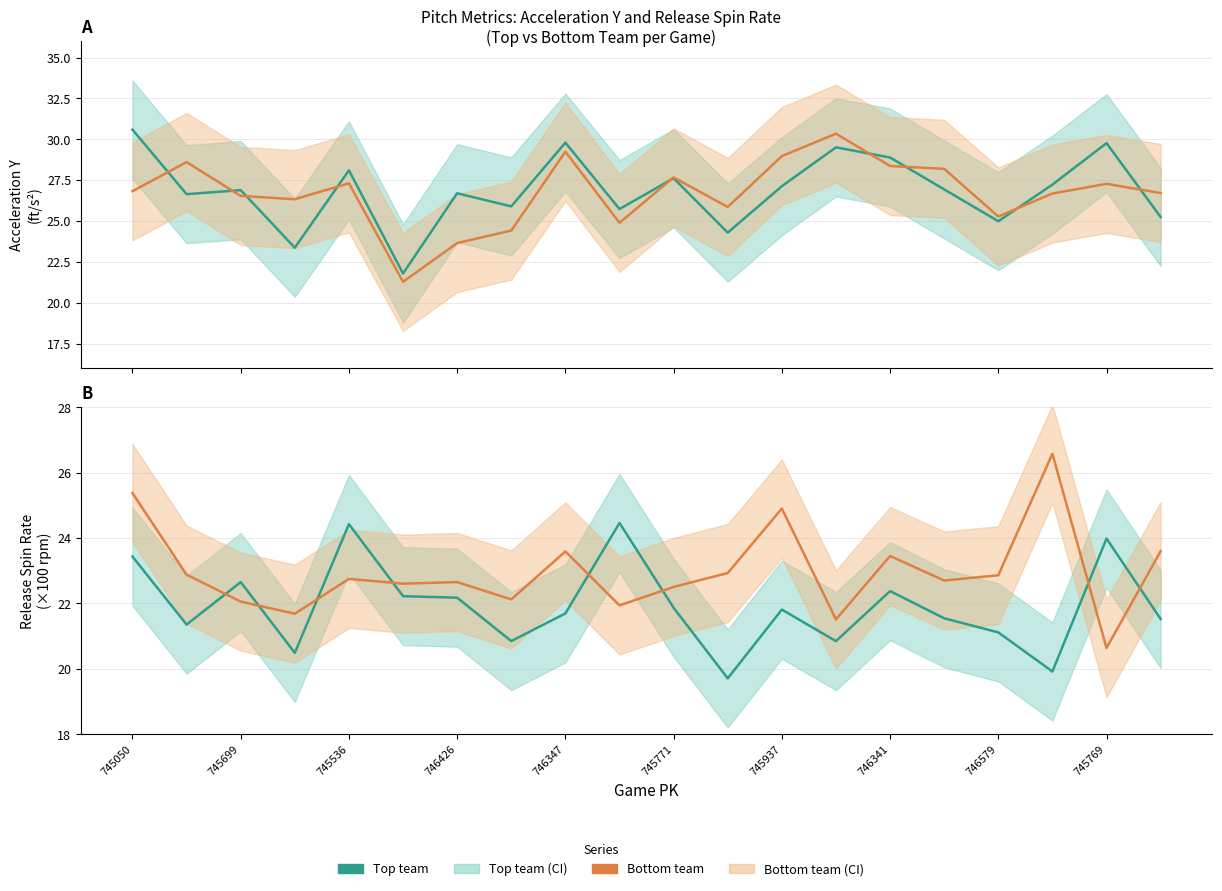

How many lines are shown in the chart?

4